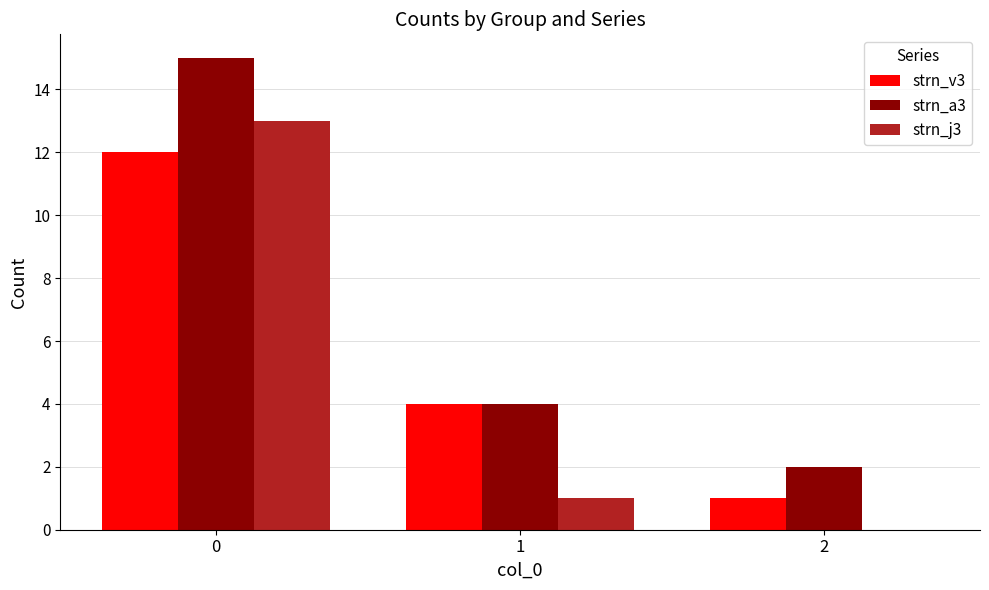

What is the difference between the strn_j3 values at 1 and 2?

1